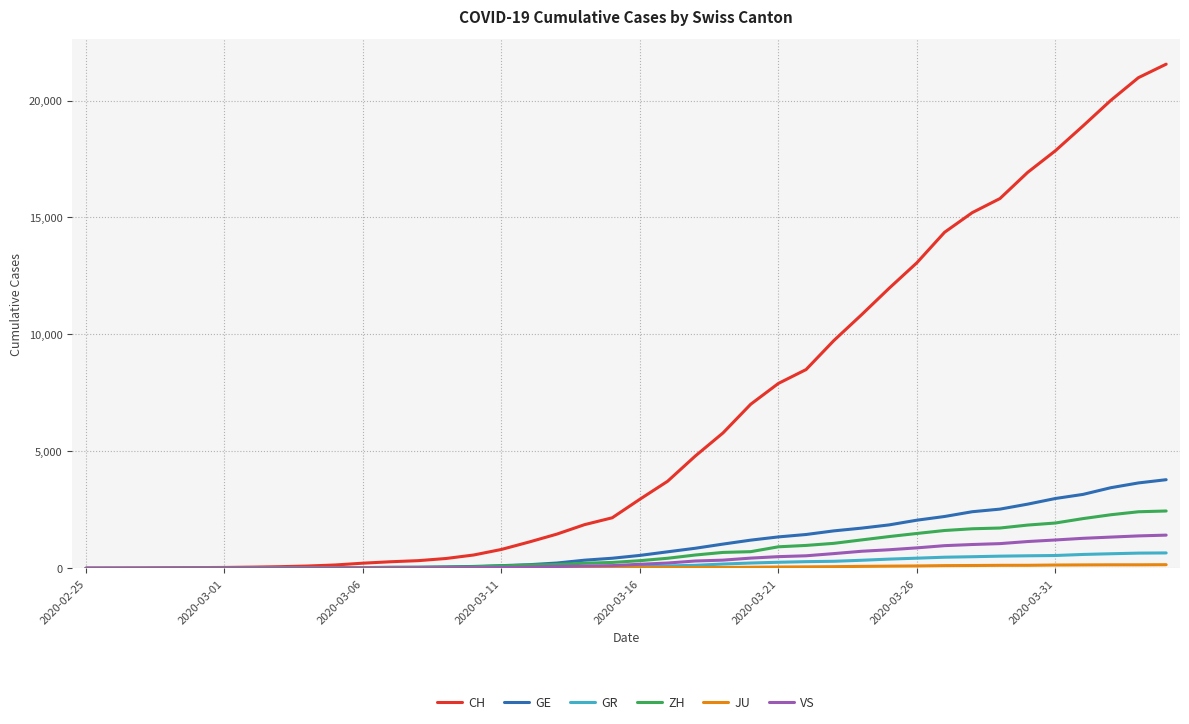

Which series has the largest range (max minus min)?

CH